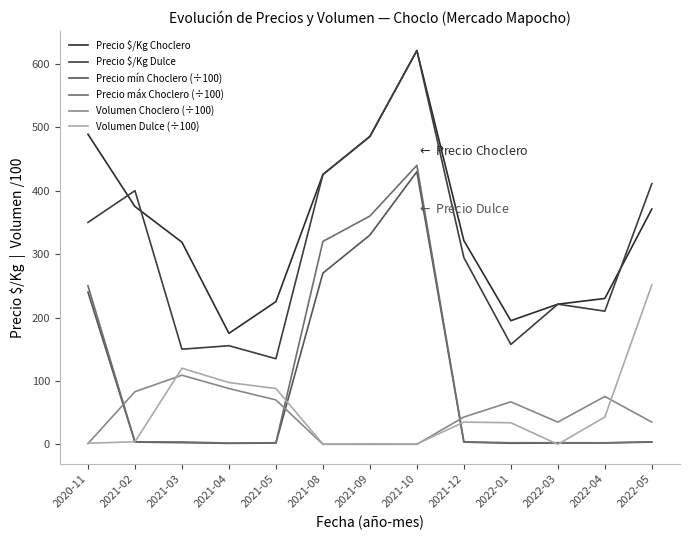

What is the maximum value shown in the chart?

621.0